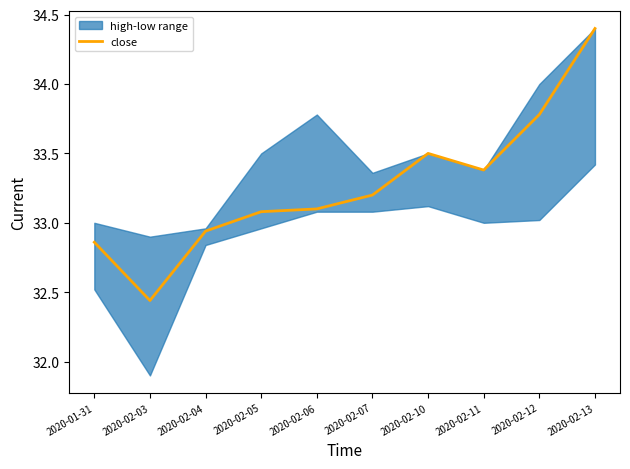

Reading left to right, transcribe all the data shown in this chart.

32.9	32.4	32.9	33.1	33.1	33.2	33.5	33.4	33.8	34.4